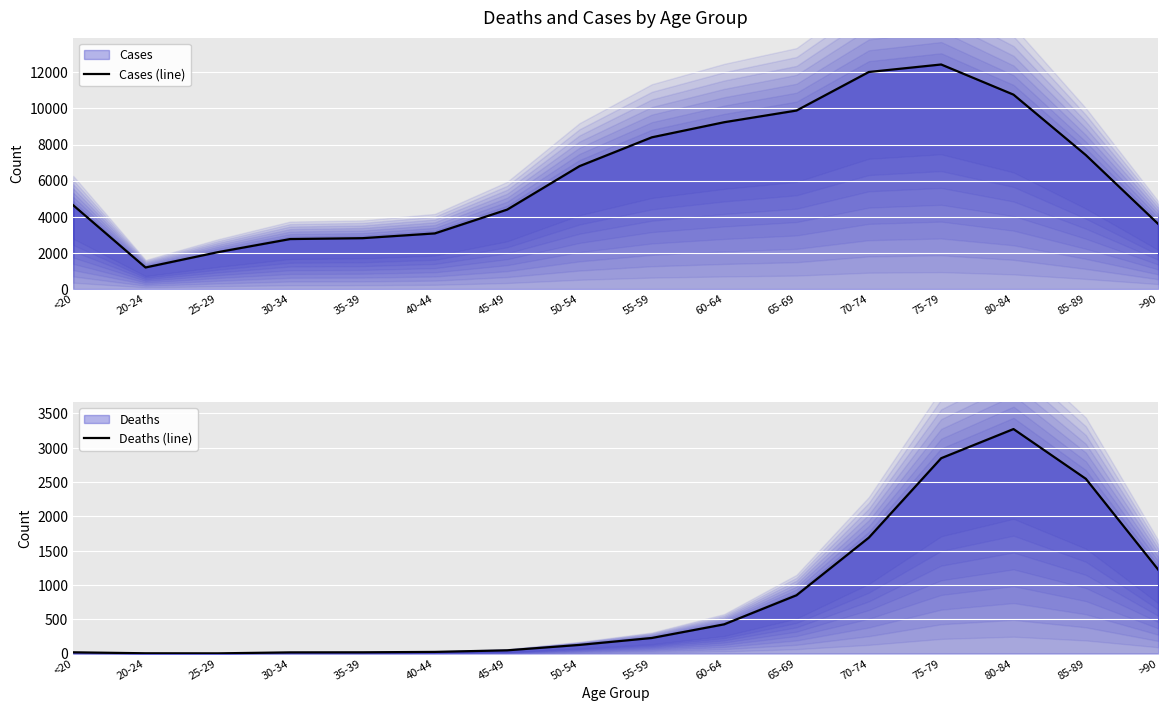

What is the approximate value of Cases (line) at 65-69, to the nearest 50?

9900